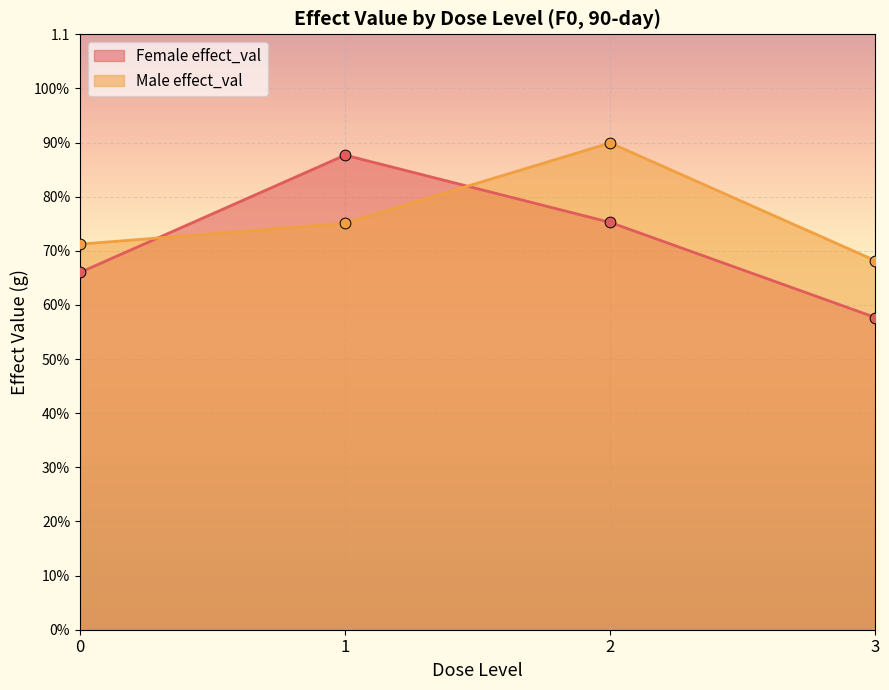

Which series has the largest total across all categories?

Male effect_val